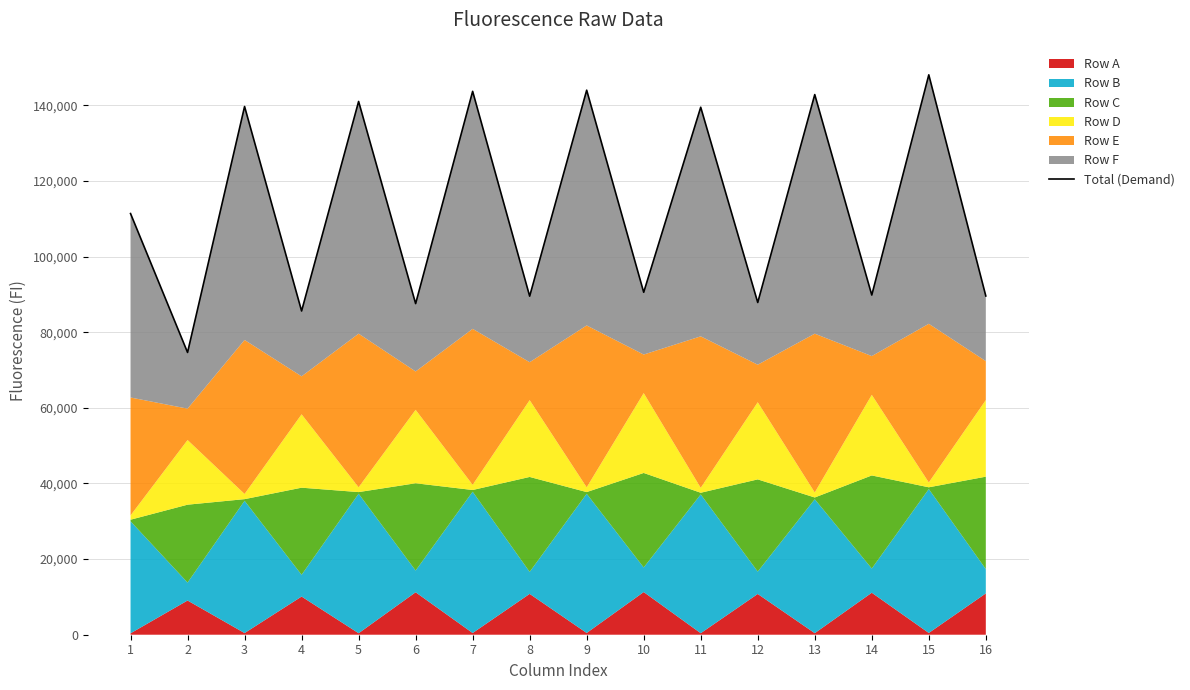

What is the maximum value shown in the chart?

148093